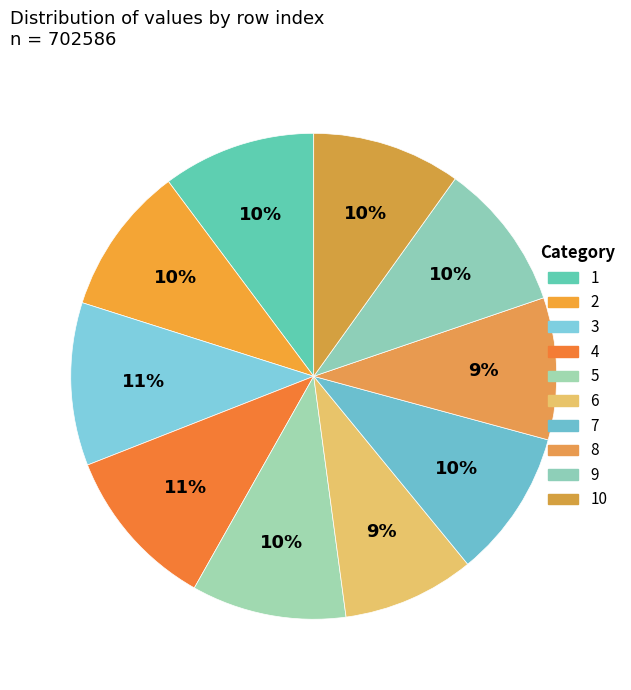

How many segments does this pie chart have?

10